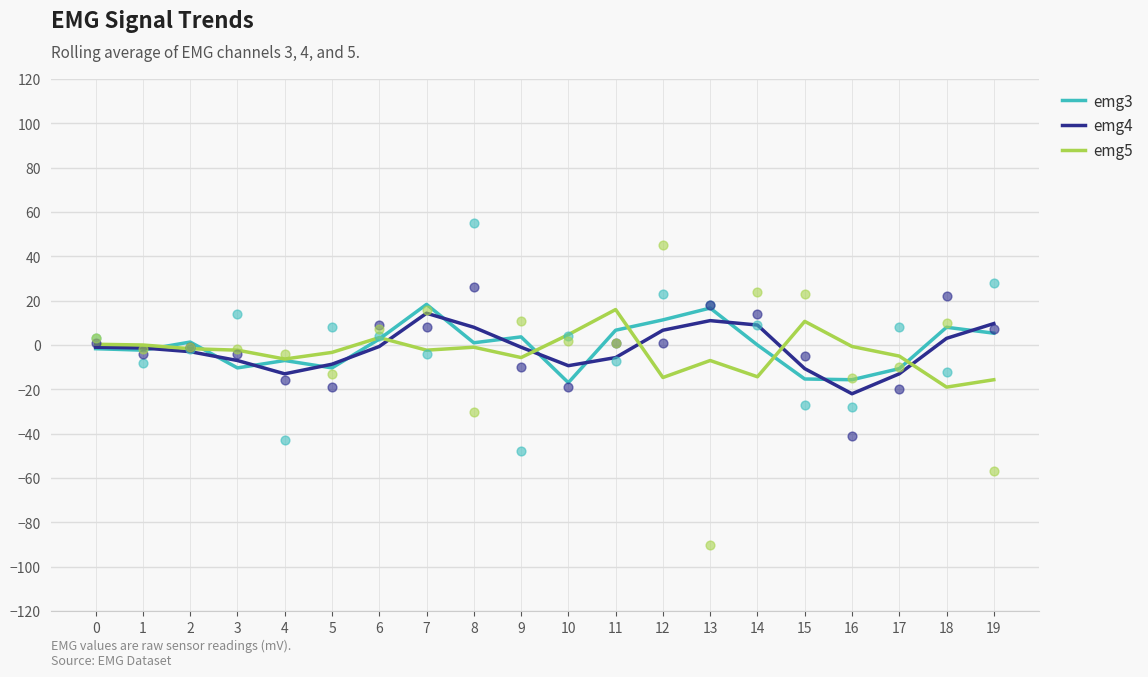

Which series reaches the maximum Y coordinate?

emg3